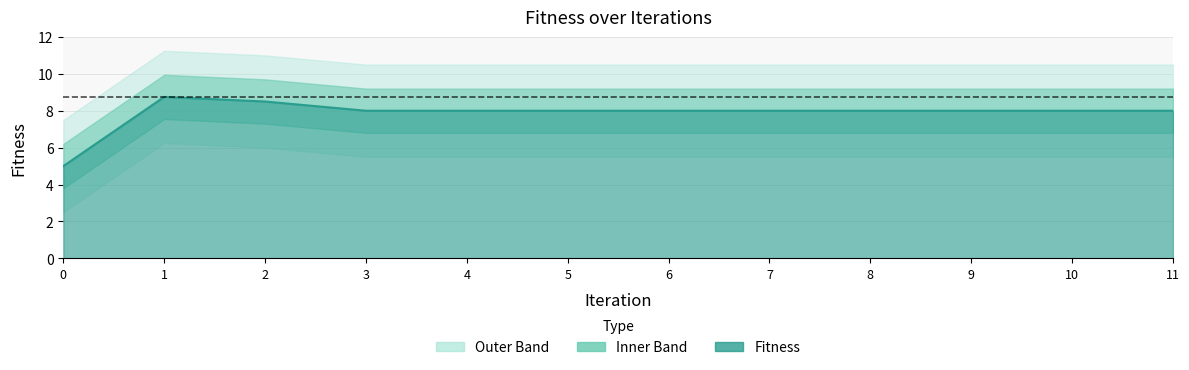

What is the value of the 3rd point from the left?

8.5